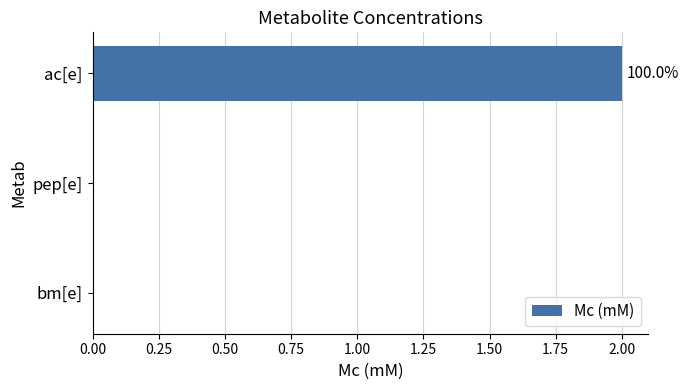

The value at bm[e] is 0. True or false?

True